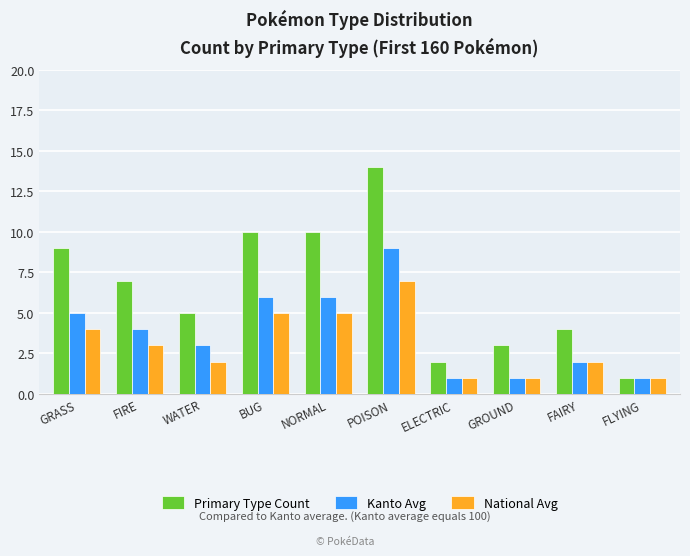

Reading right to left, transcribe all the data shown in this chart.

Primary Type Count: 1	4	3	2	14	10	10	5	7	9
Kanto Avg: 1	2	1	1	9	6	6	3	4	5
National Avg: 1	2	1	1	7	5	5	2	3	4